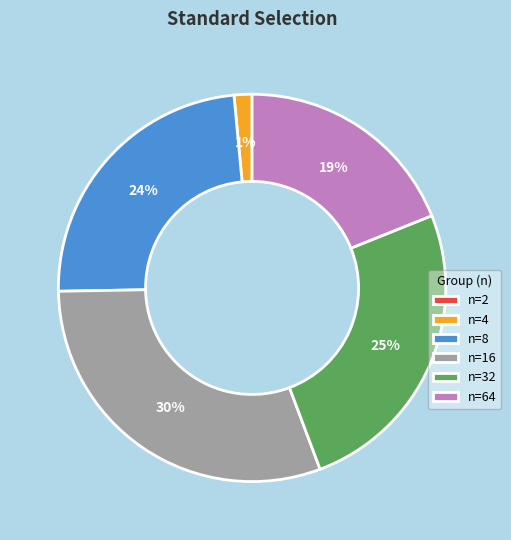

Is the sum of n=8 and n=16 greater than half?

Yes